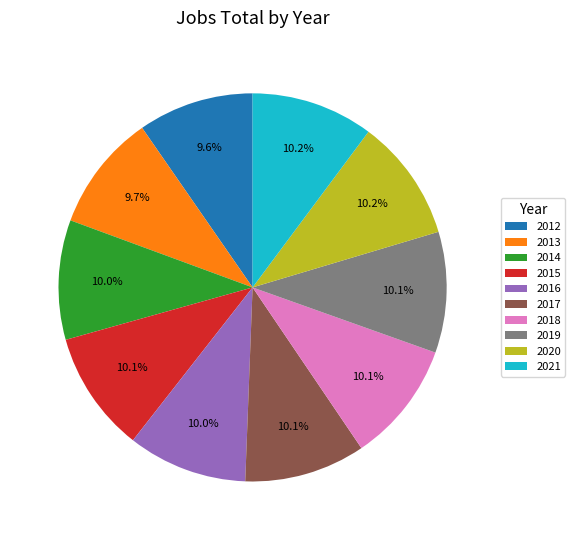

Is 2014 the majority of the pie?

No